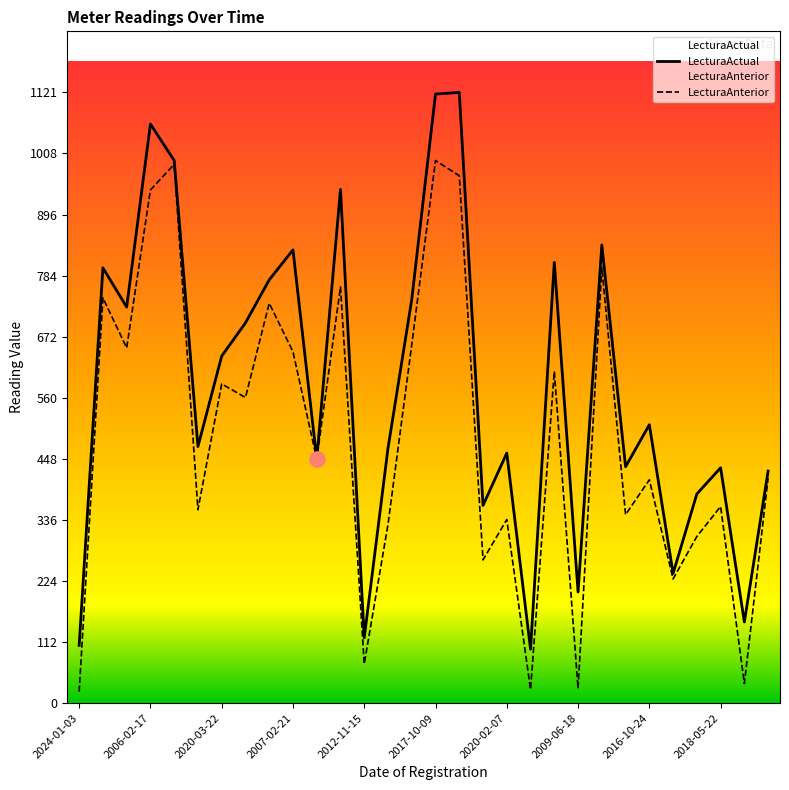

Which series has the widest spread of Y values?

LecturaActual